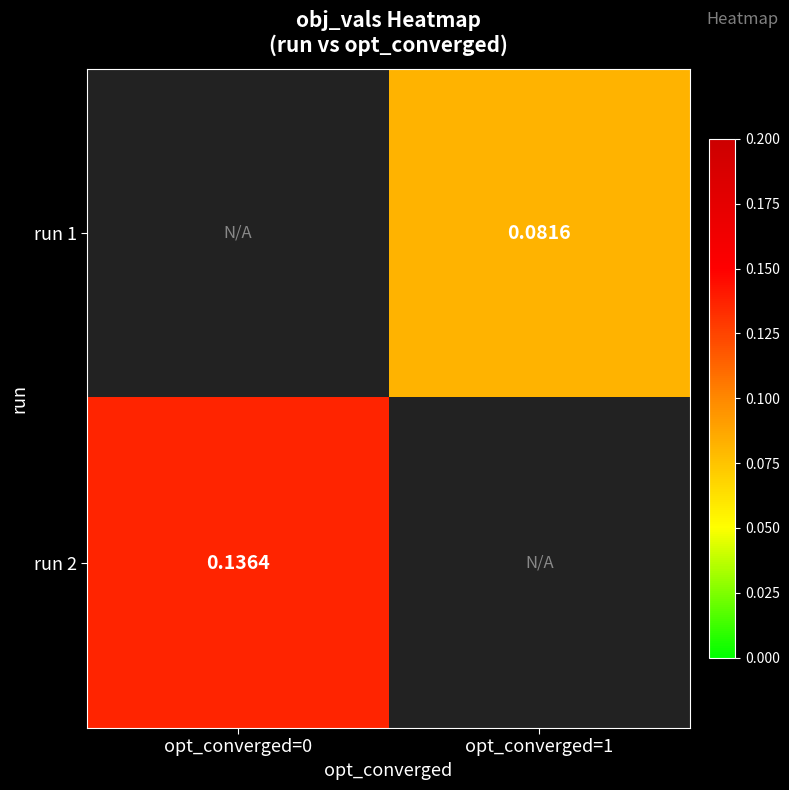

Is the value of run 1 at opt_converged=1 greater than the value of run 2 at opt_converged=0?

No